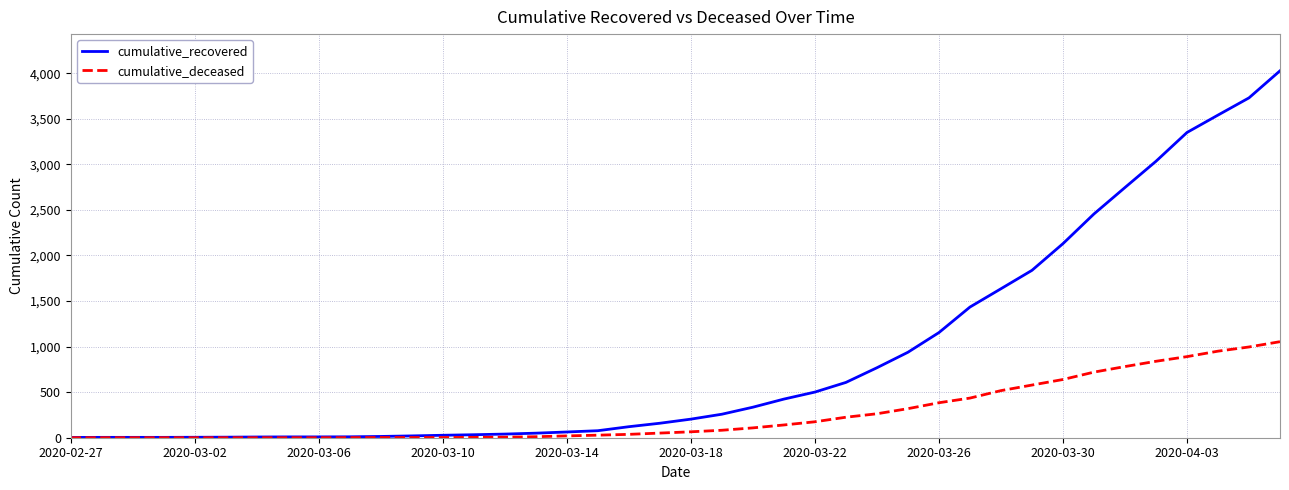

How many lines are shown in the chart?

2